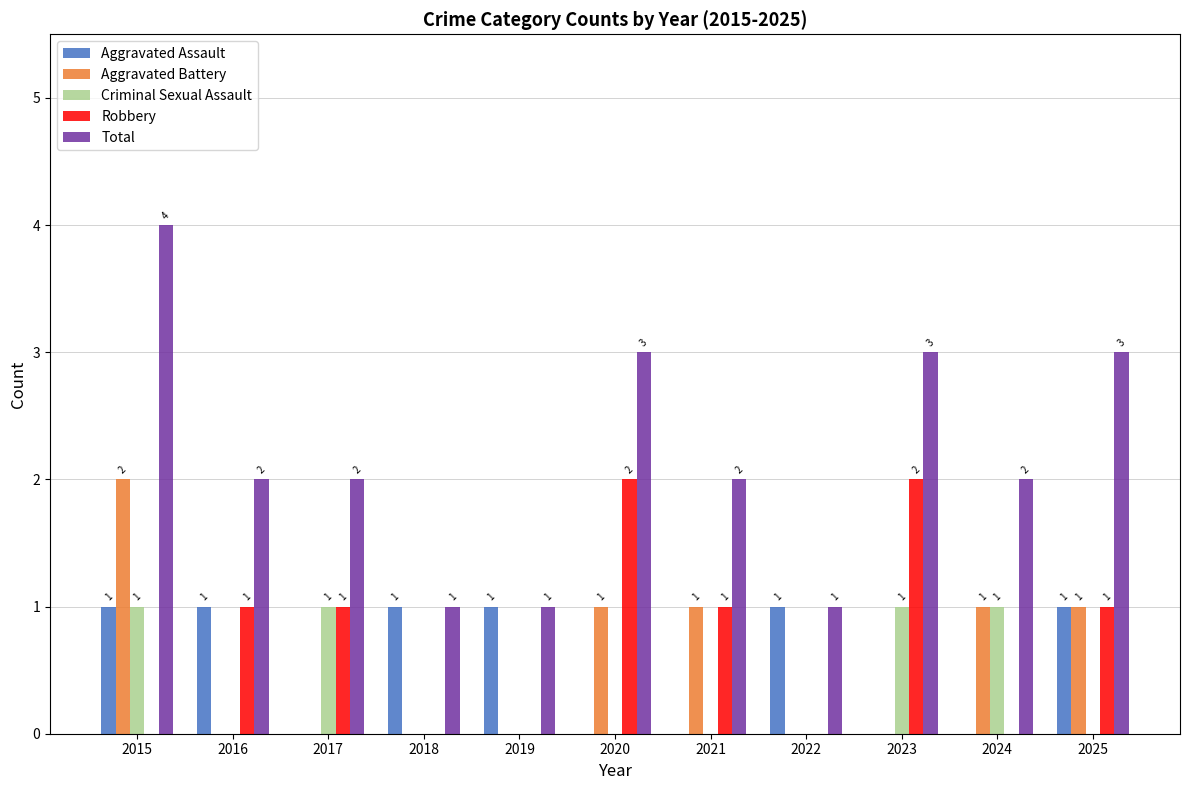

Reading left to right, list all the values displayed in this chart.

Aggravated Assault: 1	1	0	1	1	0	0	1	0	0	1
Aggravated Battery: 2	0	0	0	0	1	1	0	0	1	1
Criminal Sexual Assault: 1	0	1	0	0	0	0	0	1	1	0
Robbery: 0	1	1	0	0	2	1	0	2	0	1
Total: 4	2	2	1	1	3	2	1	3	2	3